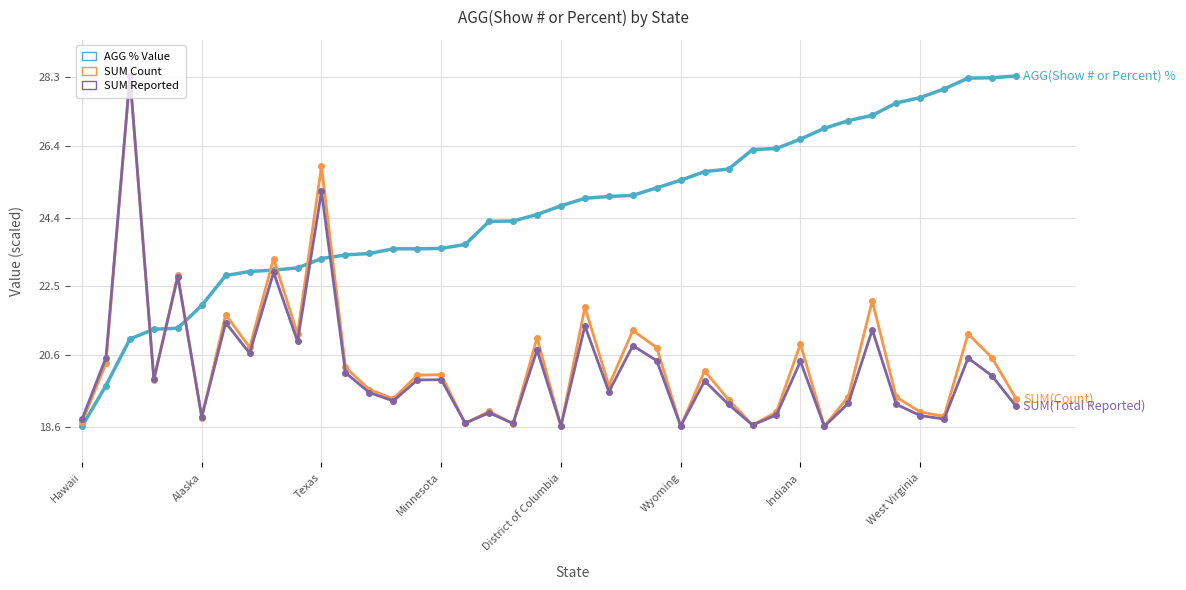

What is the maximum value shown in the chart?

28.3